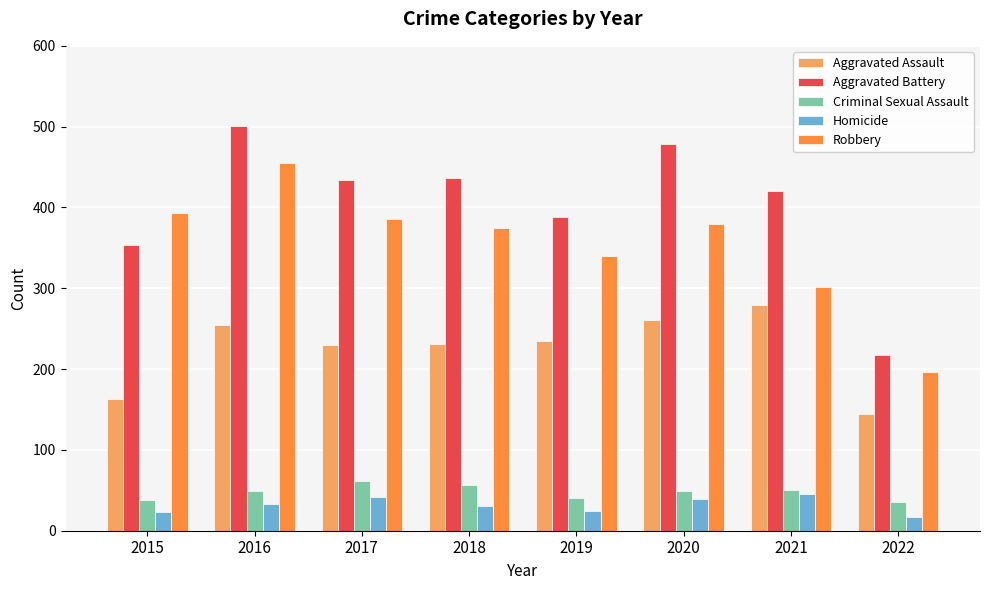

What is the difference between the highest and lowest values at 2022?

200